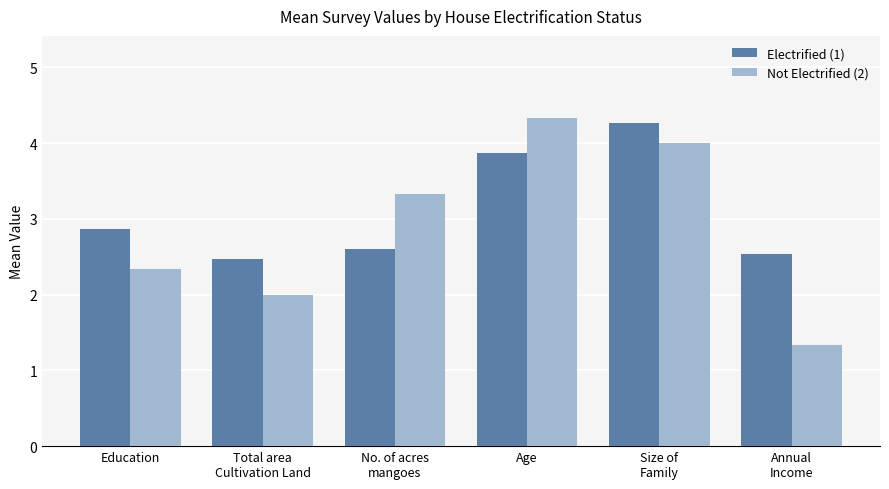

At which category does the chart reach its minimum across all series?

Annual
Income